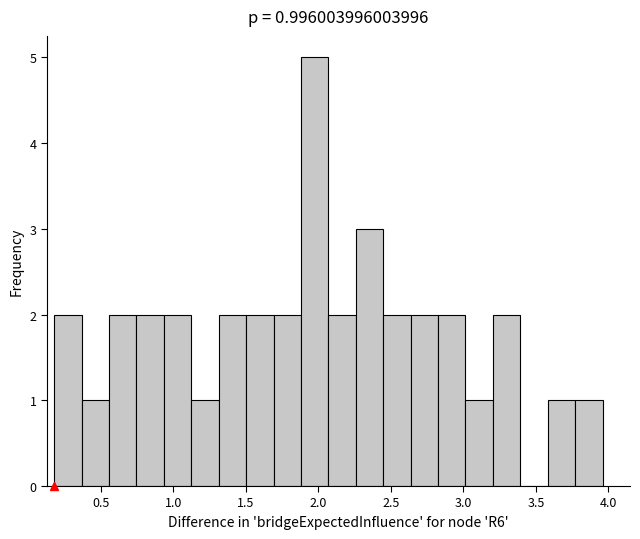

Around what value on the x-axis is the tallest bar? Give the approximate position of its centre, as read against the axis.

1.95